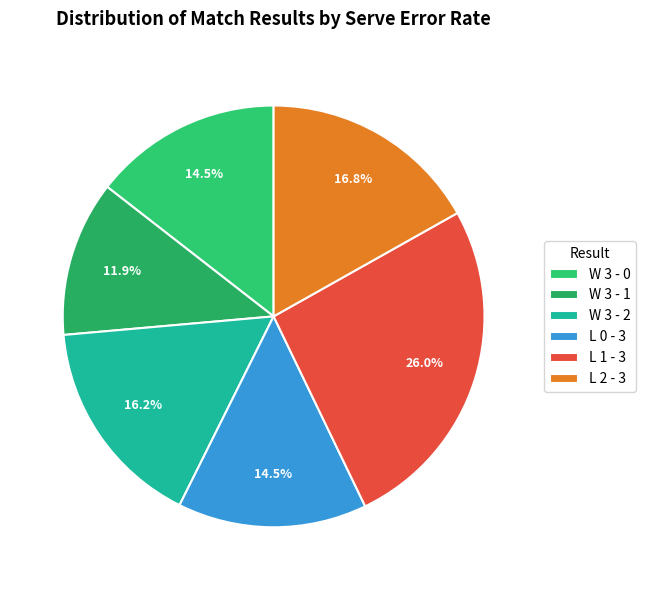

Which slice is the smallest?

W 3 - 1